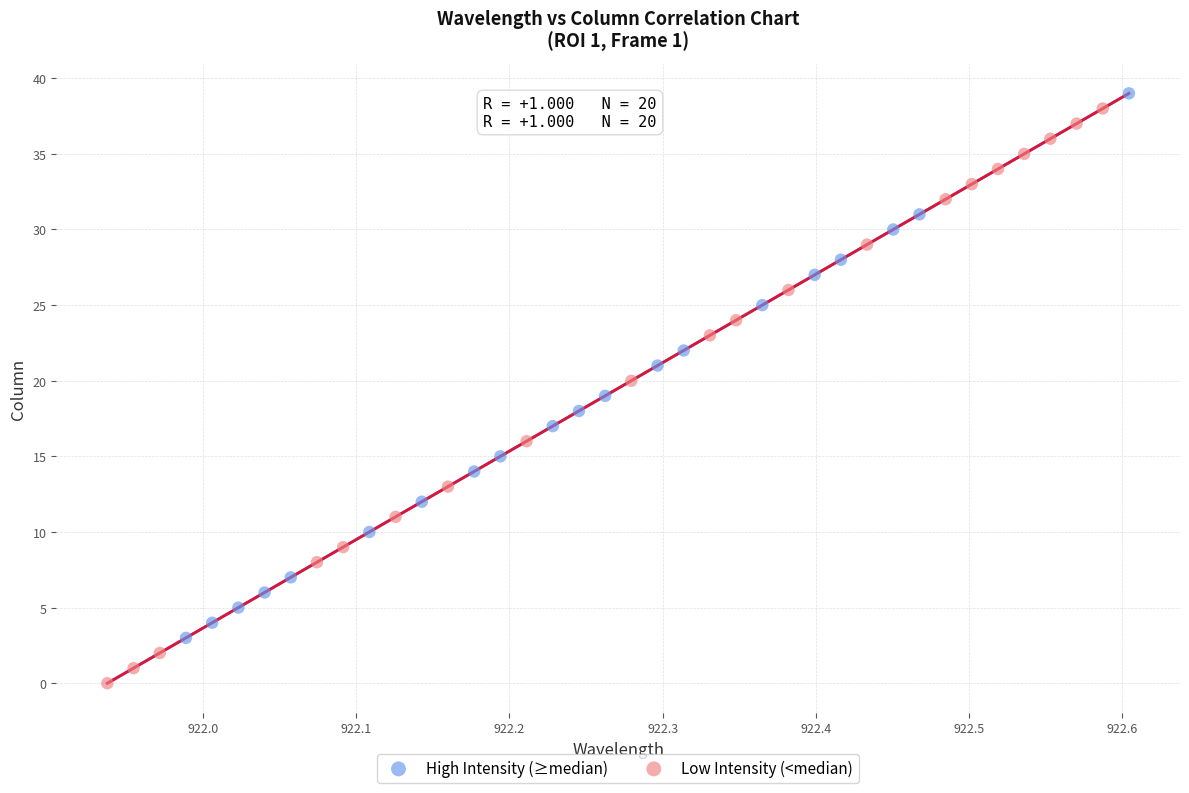

Which series has the largest Y range (max minus min)?

Low Intensity (<median)